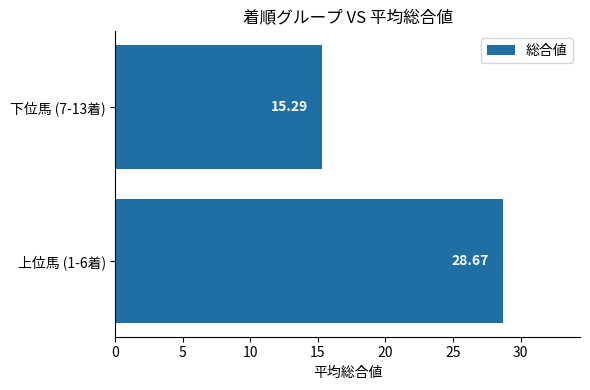

How many data points are above 28?

1